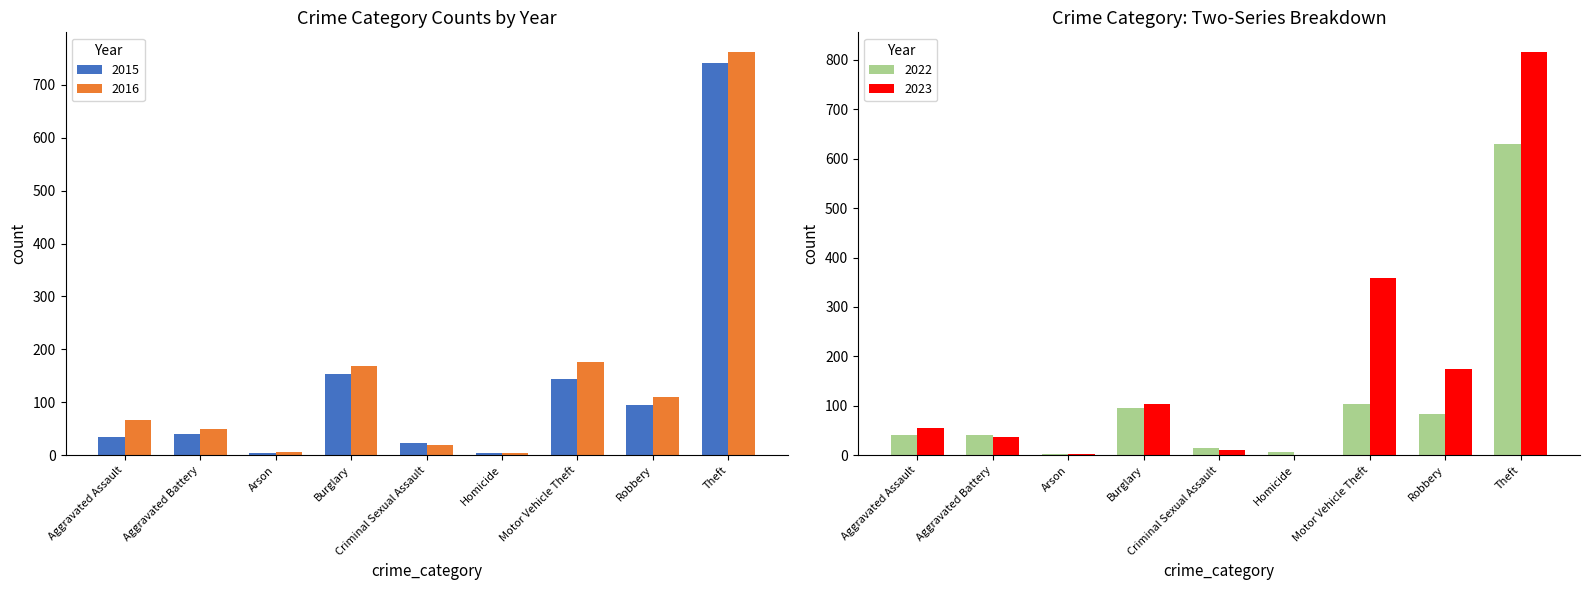

How many values in the 2023 series are below 55?

4